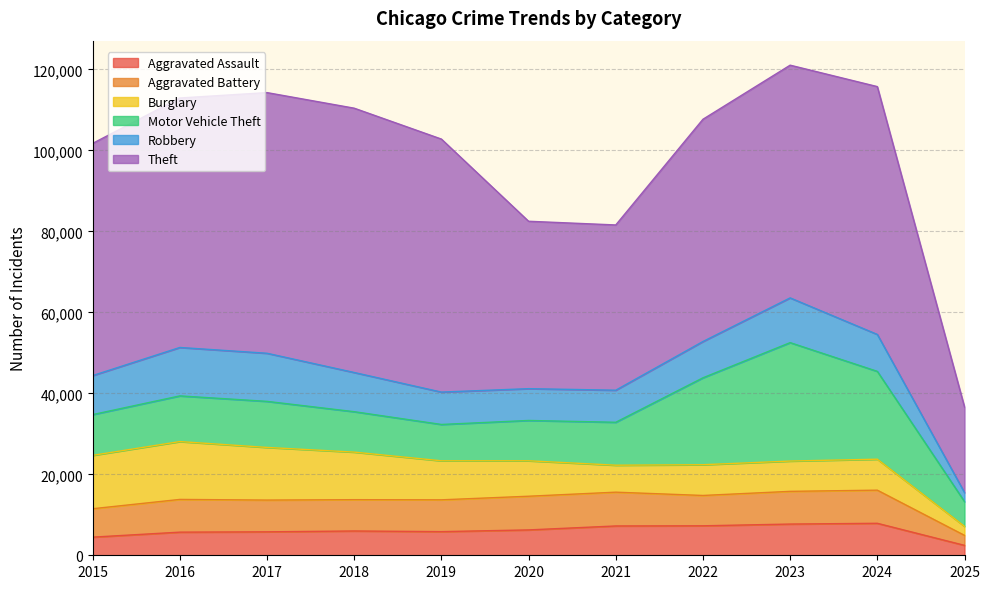

How many data points in Robbery are above 9122?

5